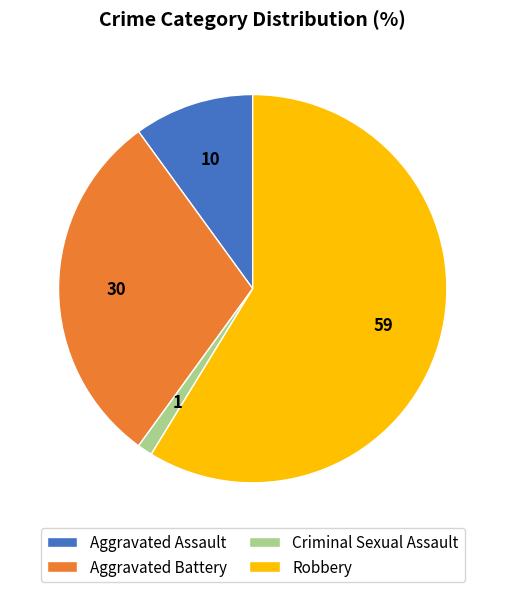

Between Aggravated Assault and Criminal Sexual Assault, which is larger?

Aggravated Assault